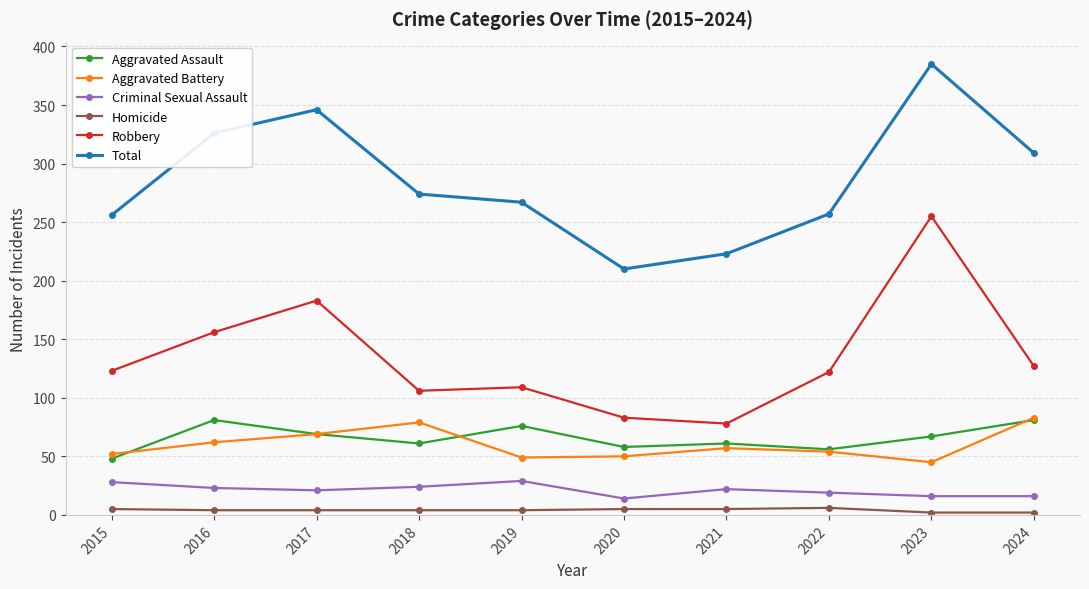

True or false: Robbery has more than 0 interior local peaks.

True